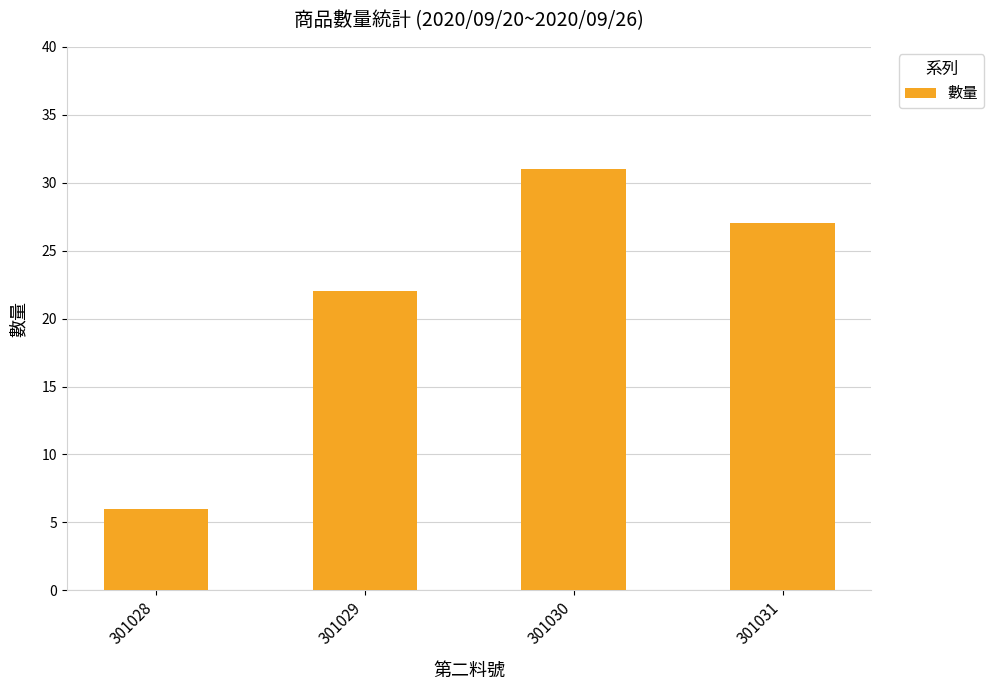

What is the change in value from 301028 to 301029?

+16